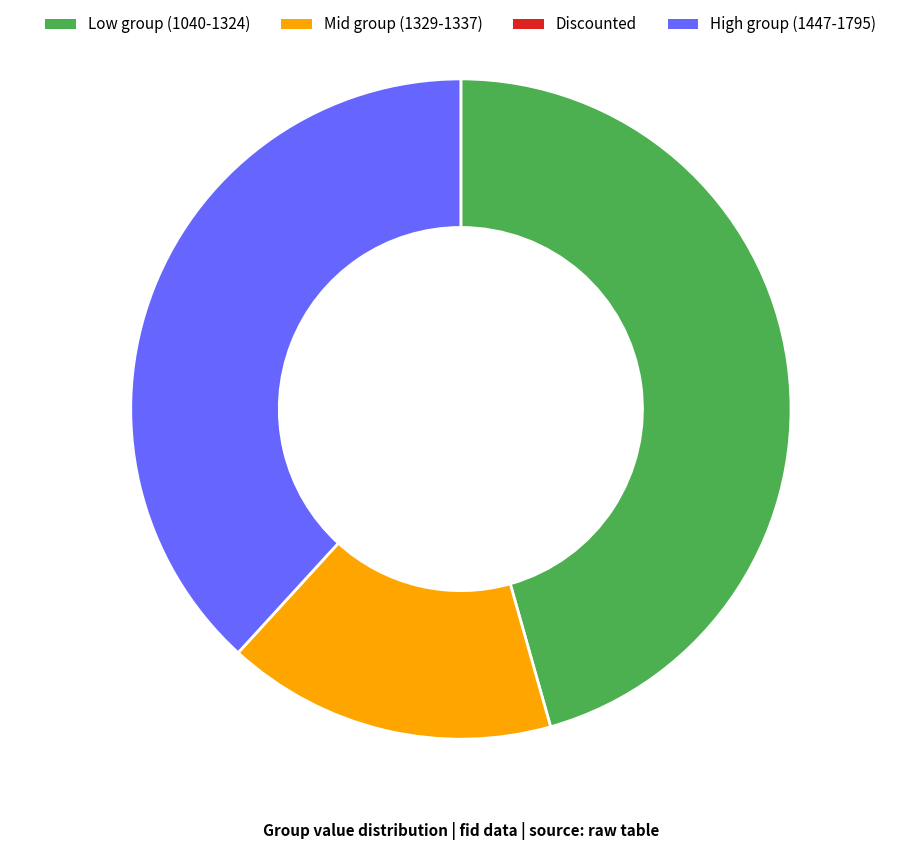

How many slices are in this pie chart?

3